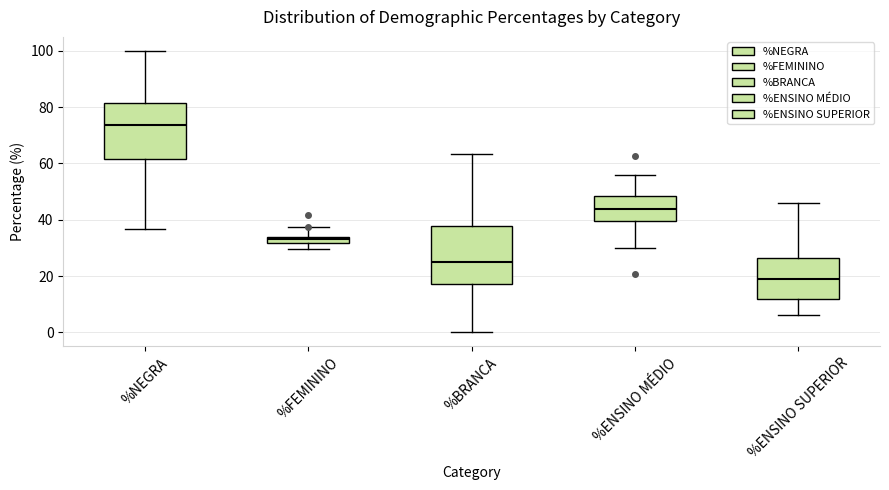

Where does the median line of the box for %ENSINO SUPERIOR sit on the y-axis? The values are not printed on the chart, so give them approximately, as read against the axis.

20